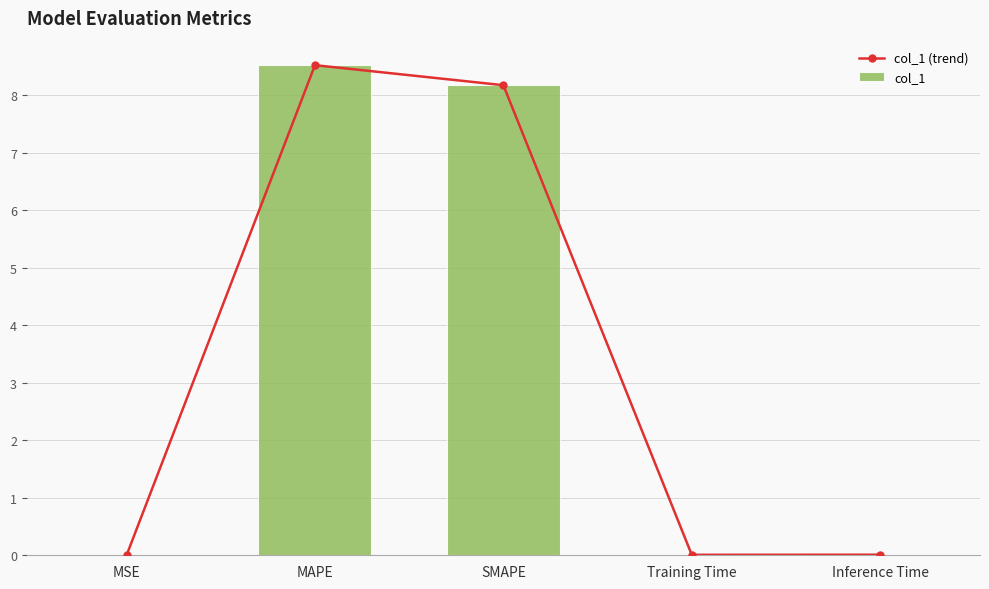

What are all the series names shown in the legend?

col_1 (trend), col_1